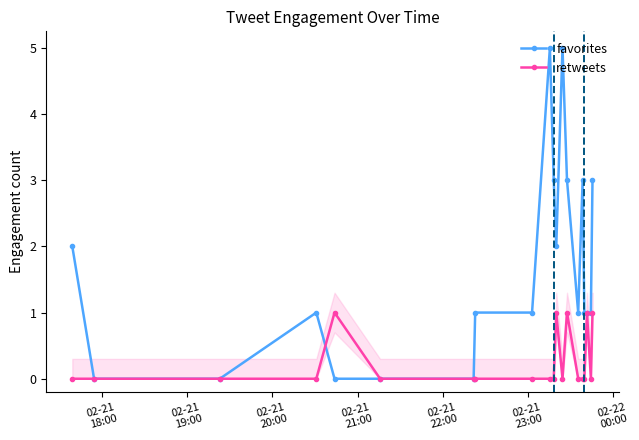

What is the average value of the favorites series?

2